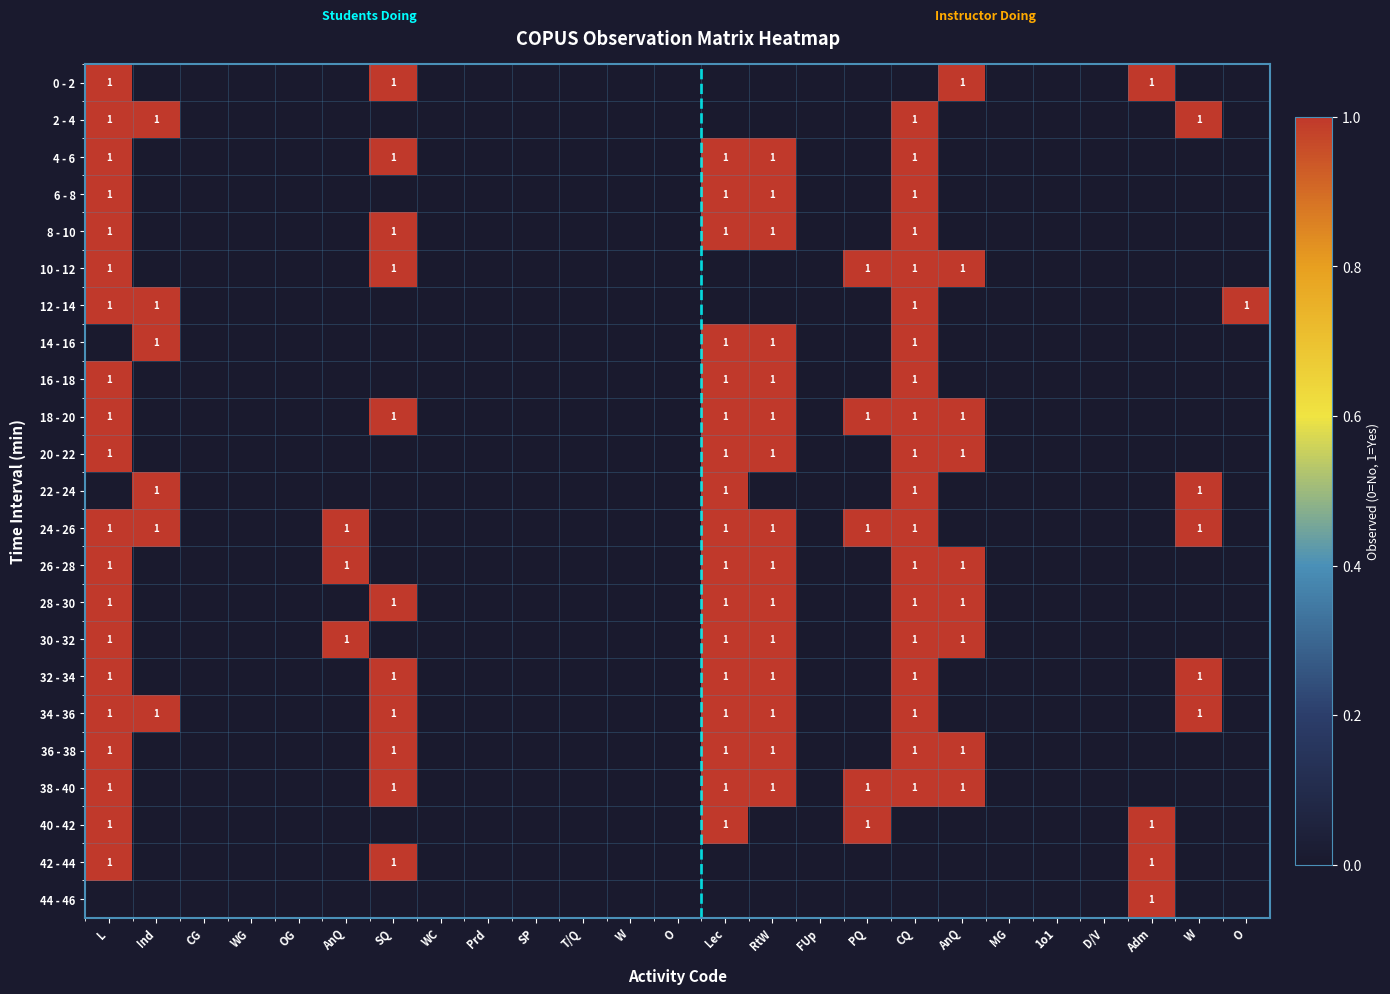

What is the difference between the maximum and minimum values in the 26 - 28 series?

1